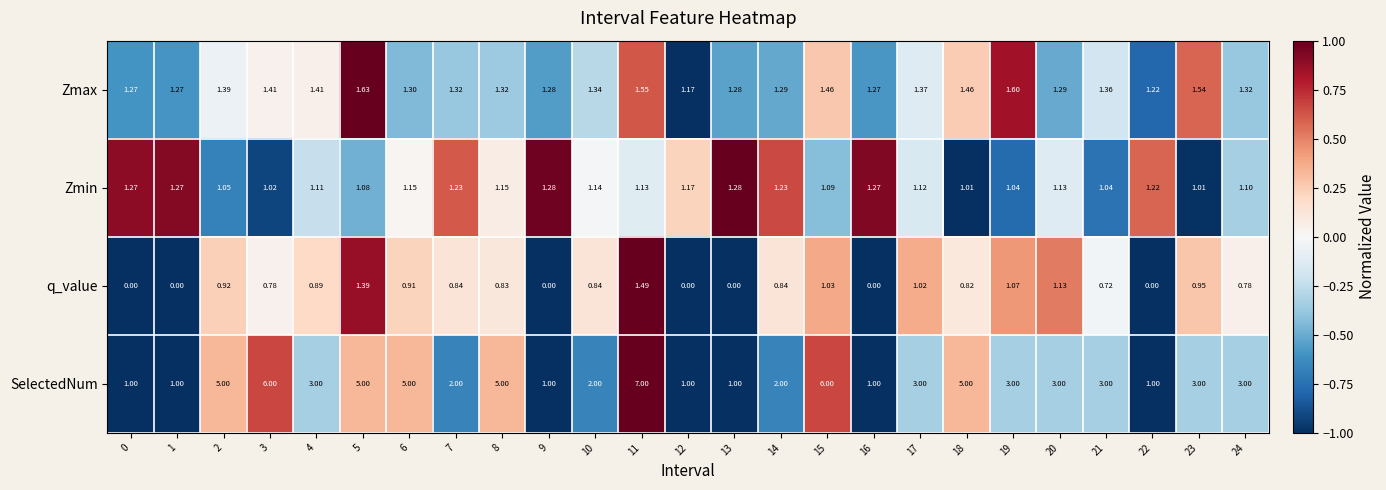

Which series has the largest range (max minus min)?

SelectedNum